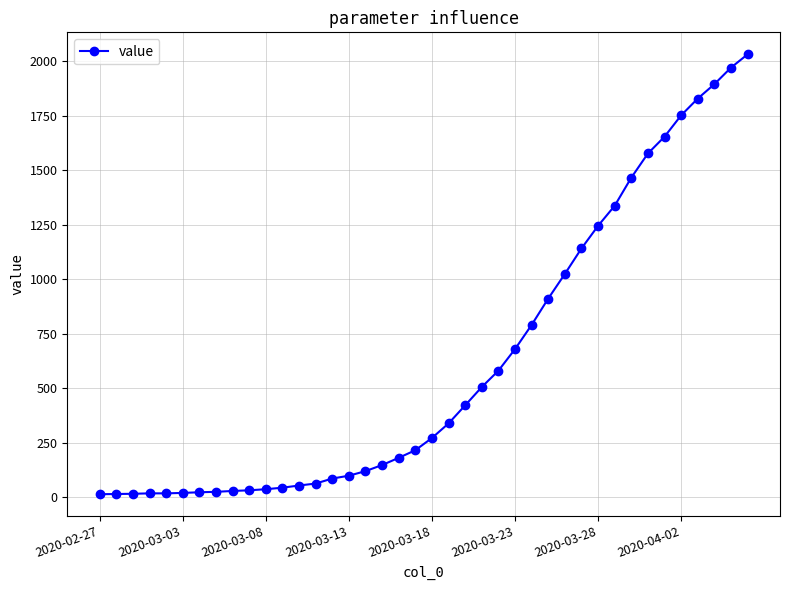

What is the greatest value displayed?

2032